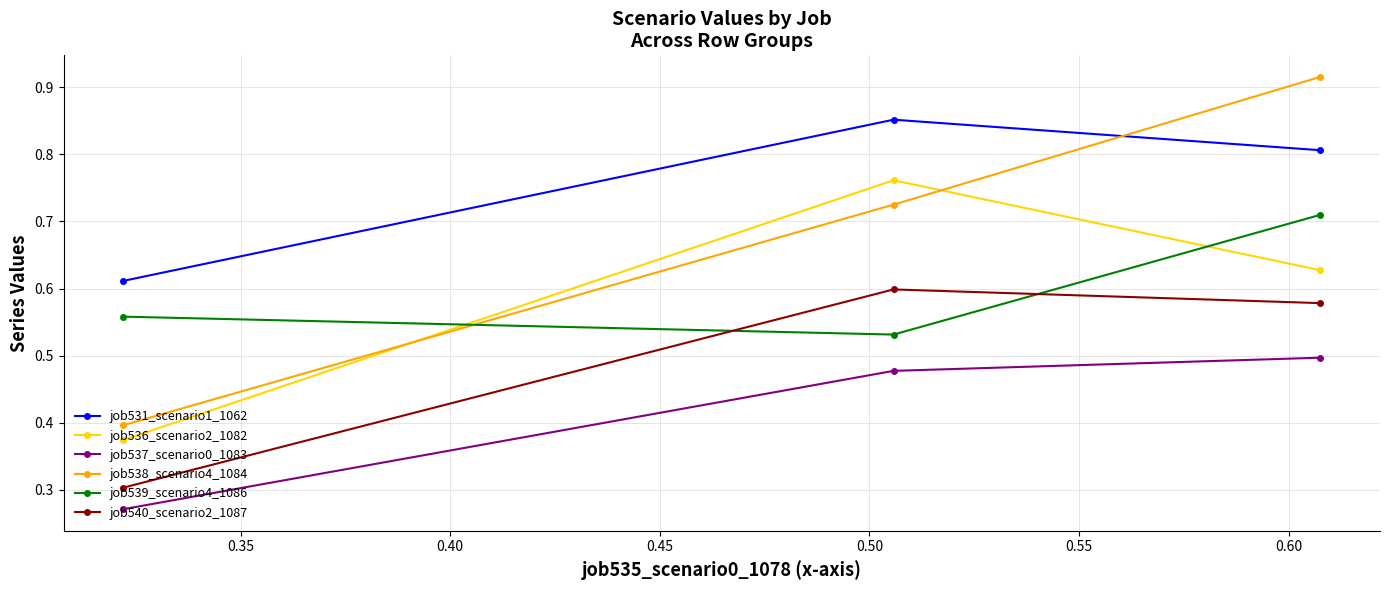

Which series has the widest spread of values?

job538_scenario4_1084